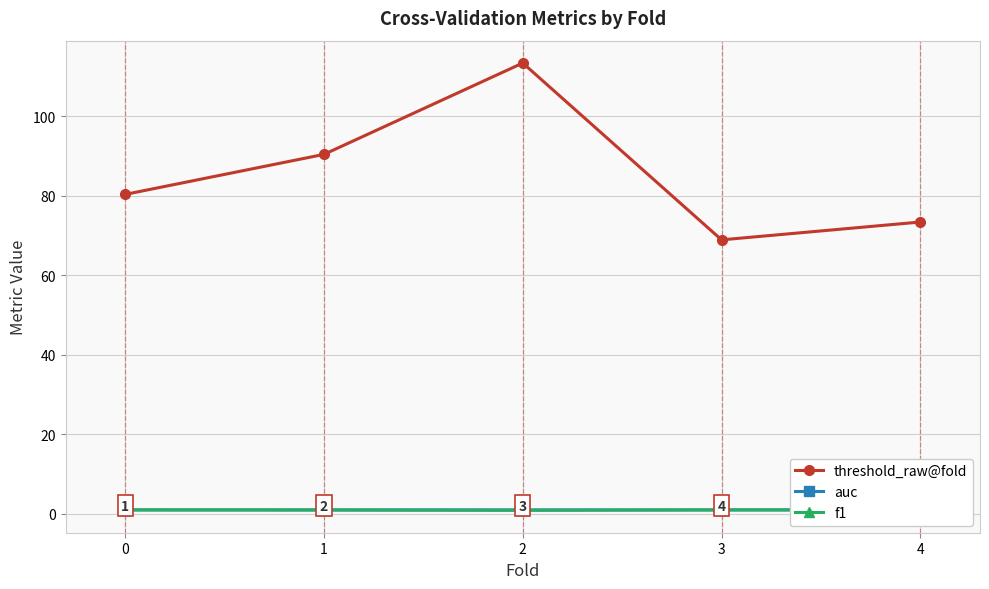

List the labels in order of auc value, smallest first.

0, 3, 2, 1, 4